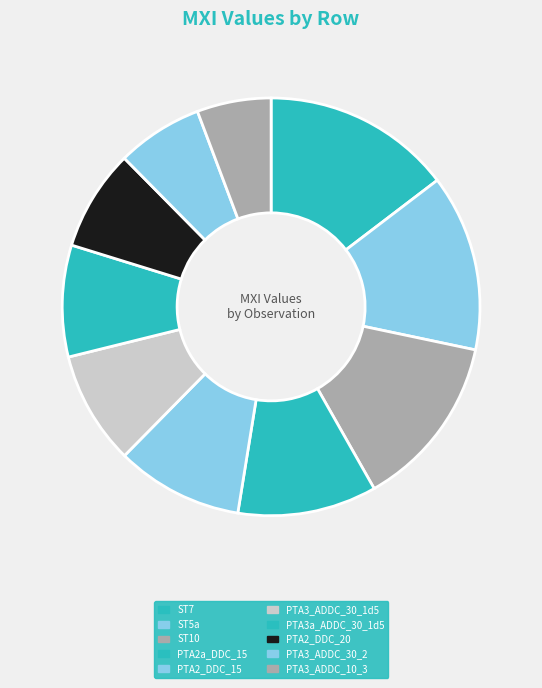

Is it true that PTA3a_ADDC_30_1d5 is 14% of the pie?

False